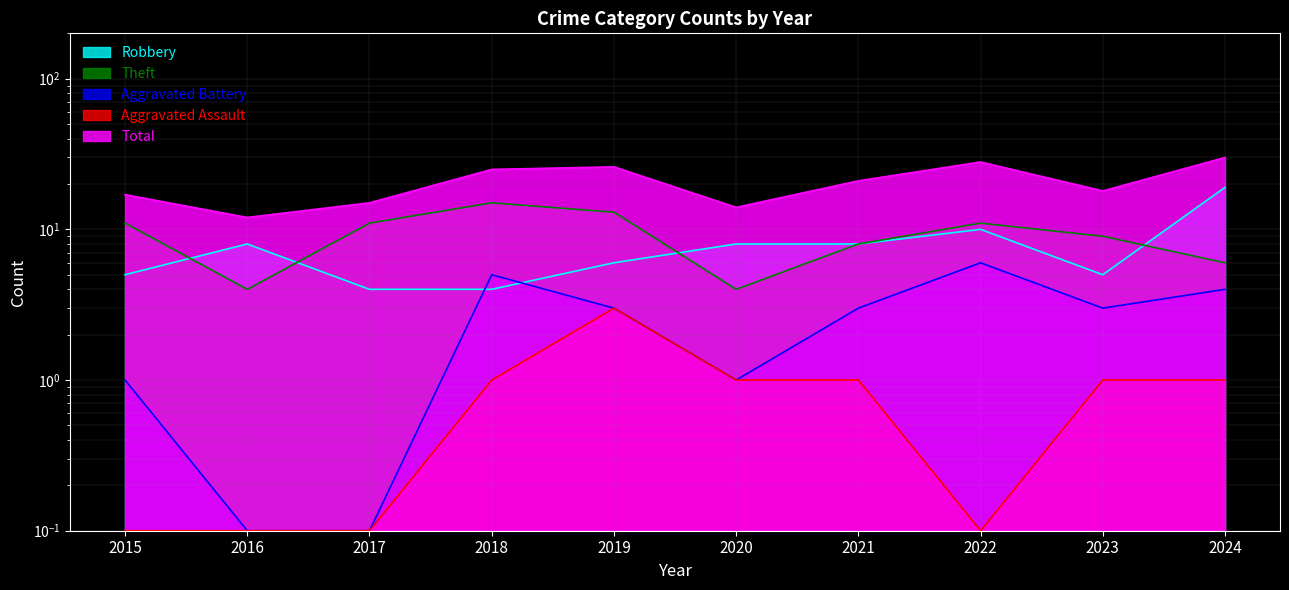

What is the minimum value for Total?

12.0